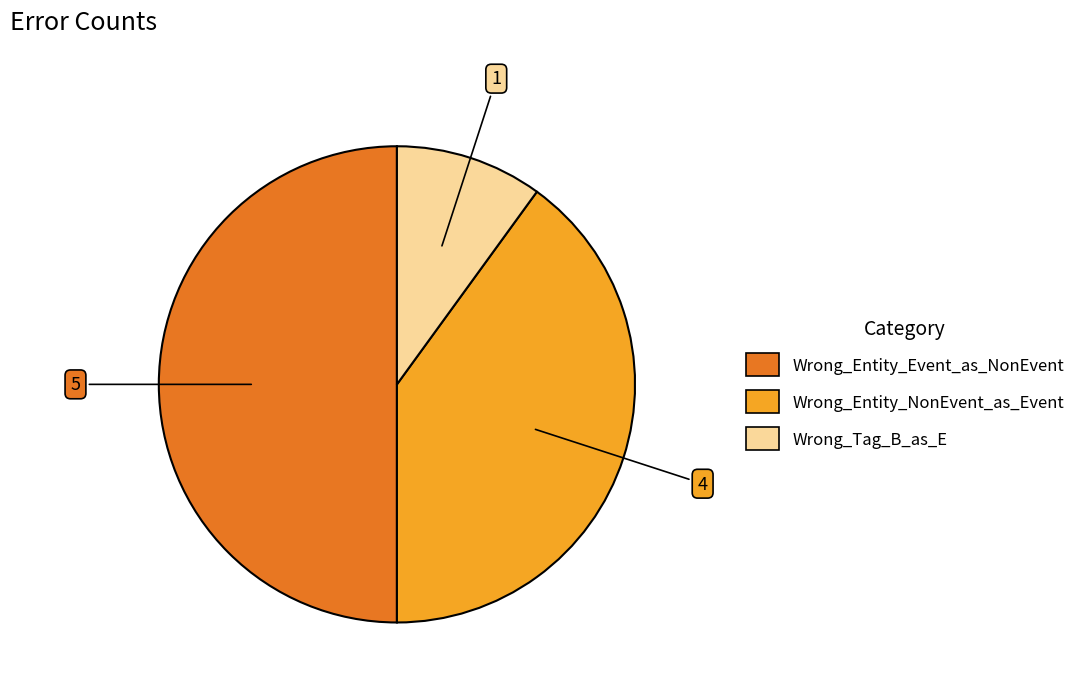

Is it true that Wrong_Entity_NonEvent_as_Event is 46% of the pie?

False